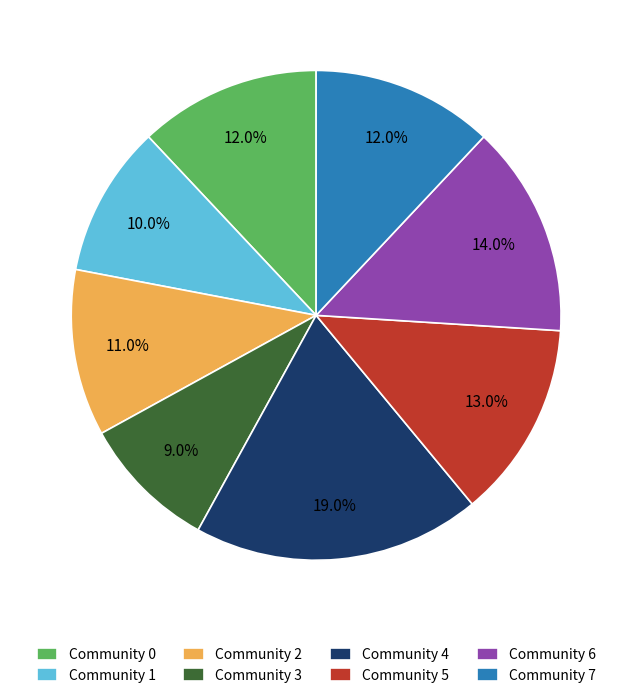

To the nearest percent, what is the average slice percentage?

12%